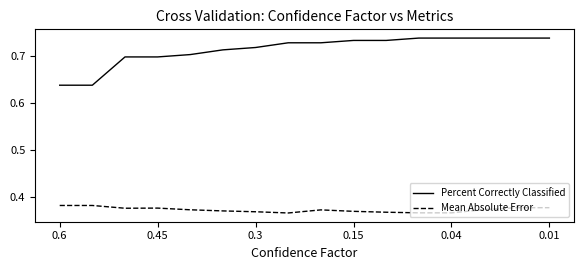

How many categories are shown in the chart?

16